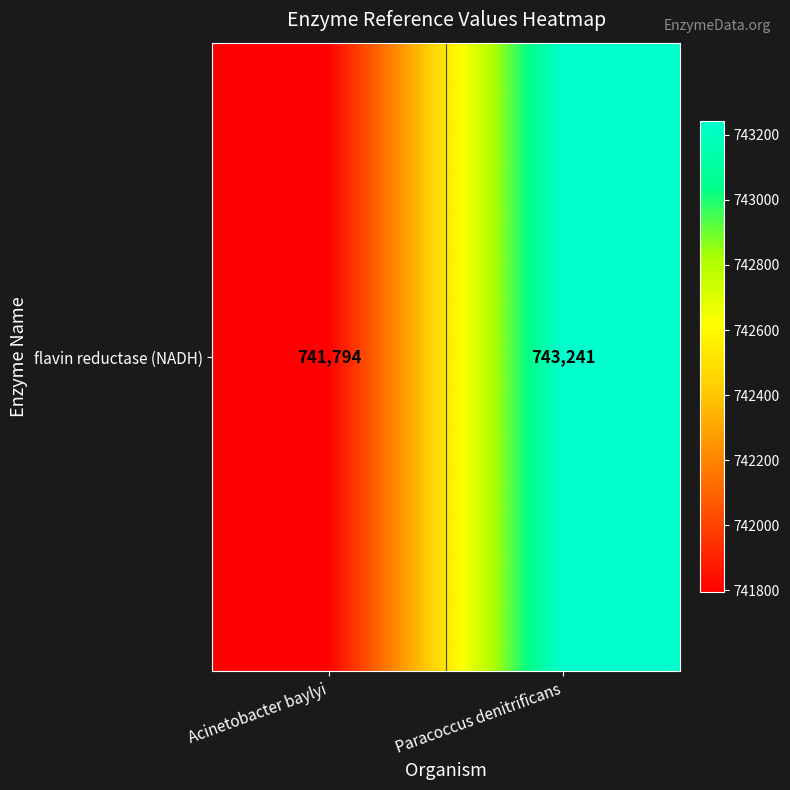

Reading right to left, list all the values displayed in this chart.

Paracoccus denitrificans=743241	Acinetobacter baylyi=741794